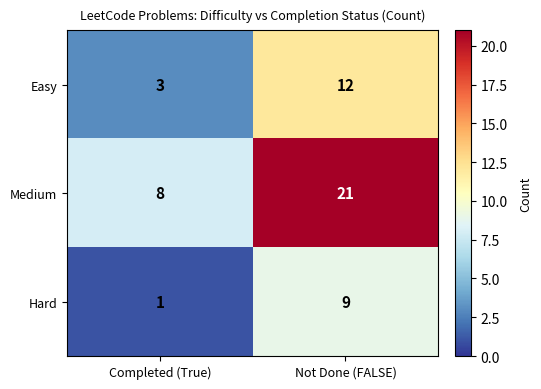

What is the sum of all Medium values?

29